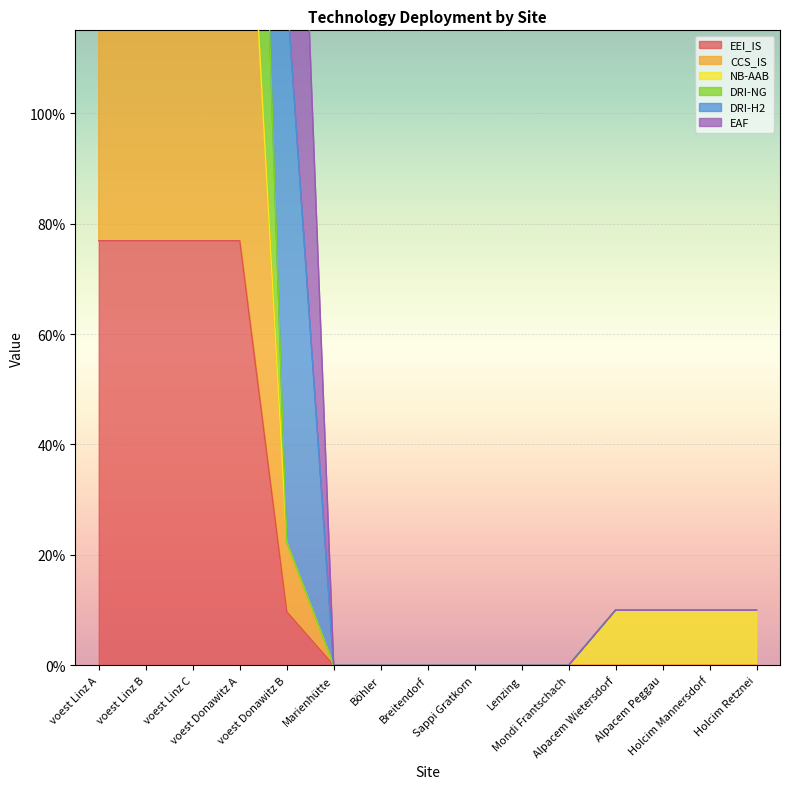

True or false: DRI-NG and EEI_IS cross at least once.

False